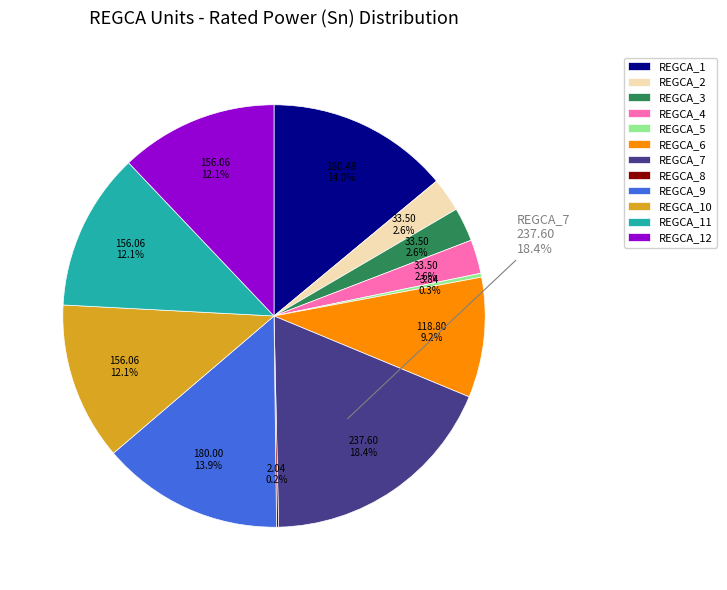

Is it true that REGCA_1 is 28% of the pie?

False